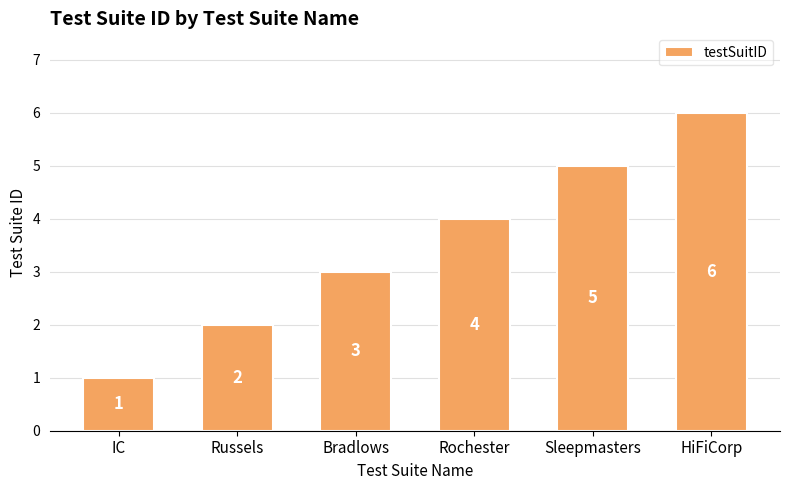

What is the maximum value shown in the chart?

6